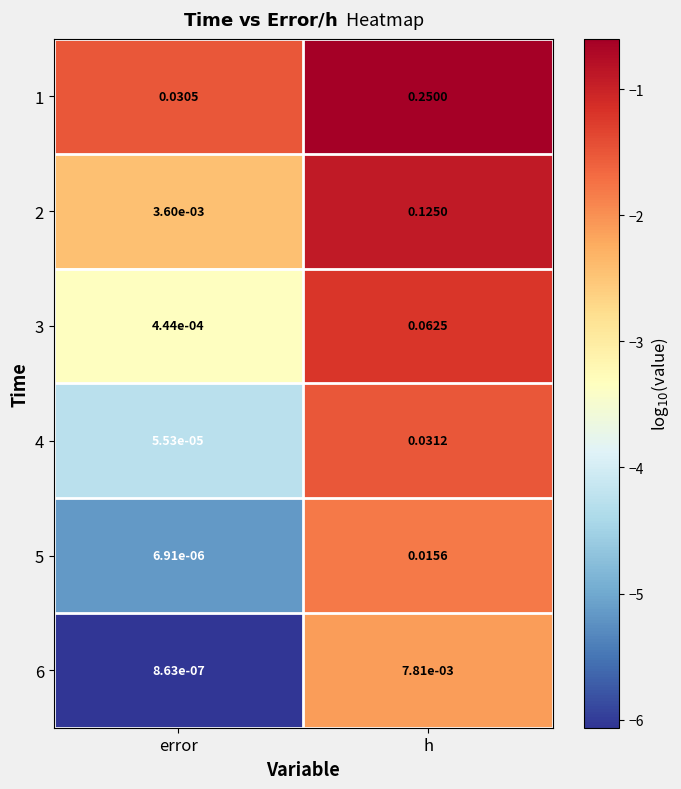

List the labels in order of 6 value, largest first.

h, error